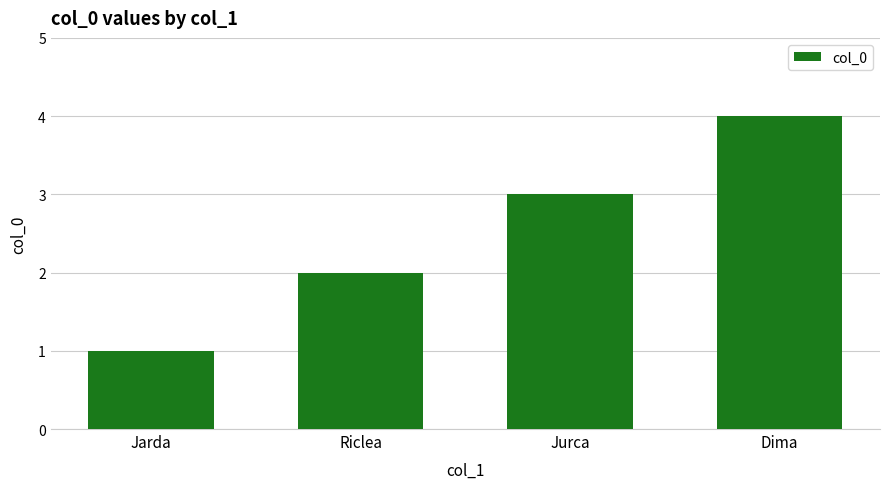

How many data points are less than 3?

2